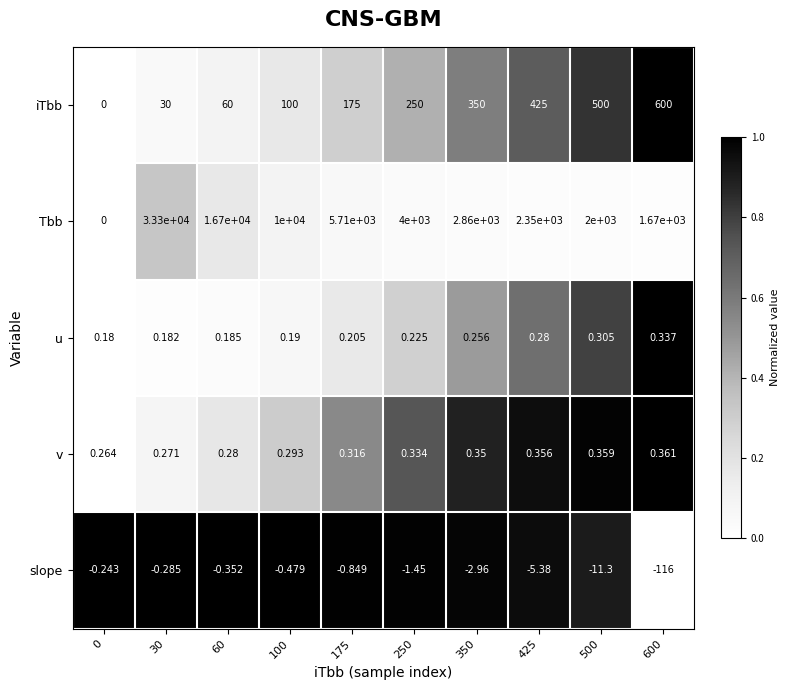

Rank the series by their maximum value, from lowest to highest.

slope, u, v, iTbb, Tbb